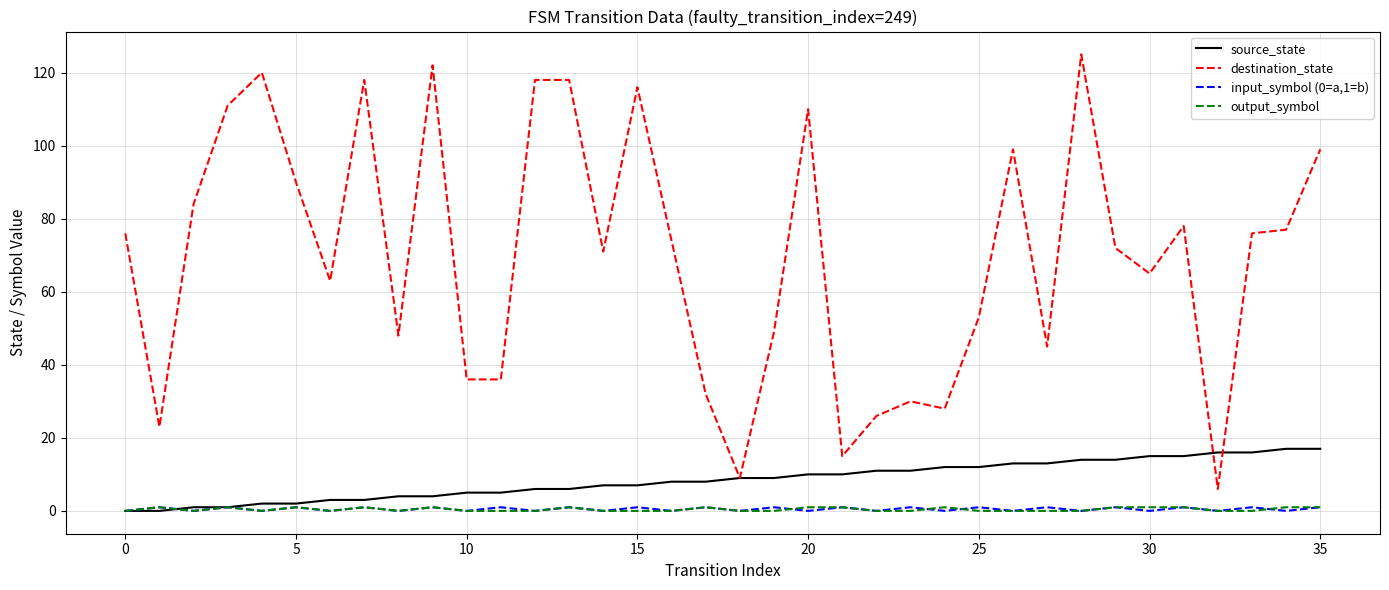

Which series has the largest range (max minus min)?

destination_state